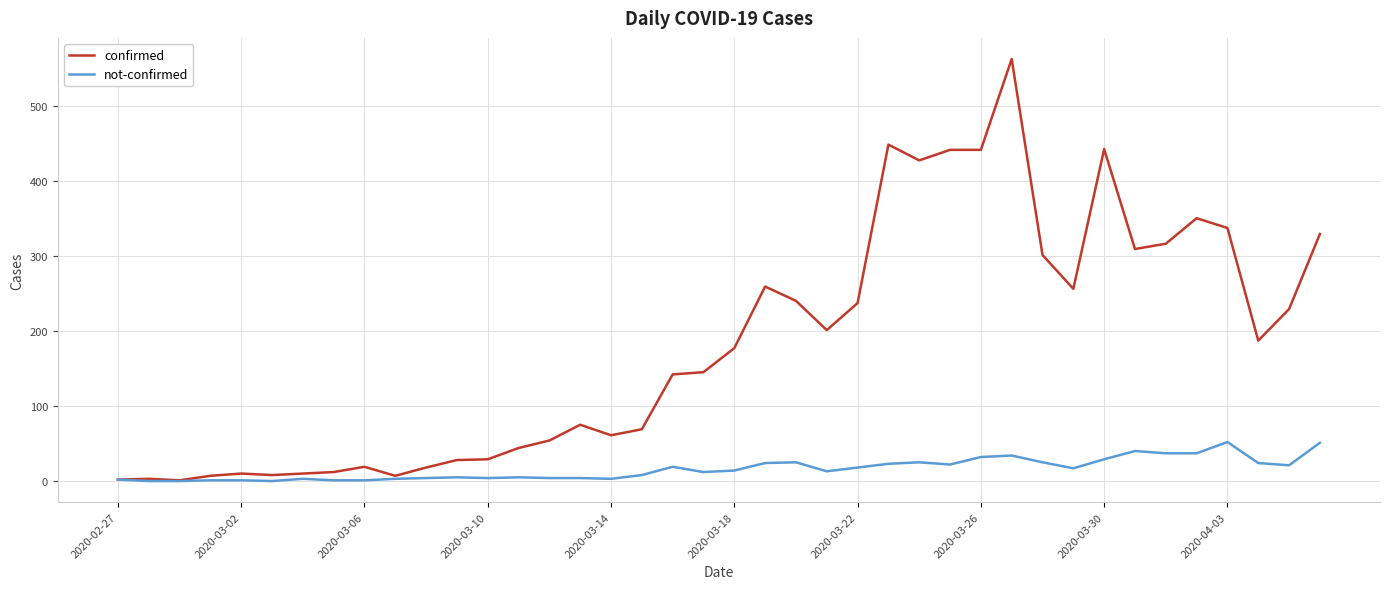

Rank the series by their maximum value, from highest to lowest.

confirmed, not-confirmed